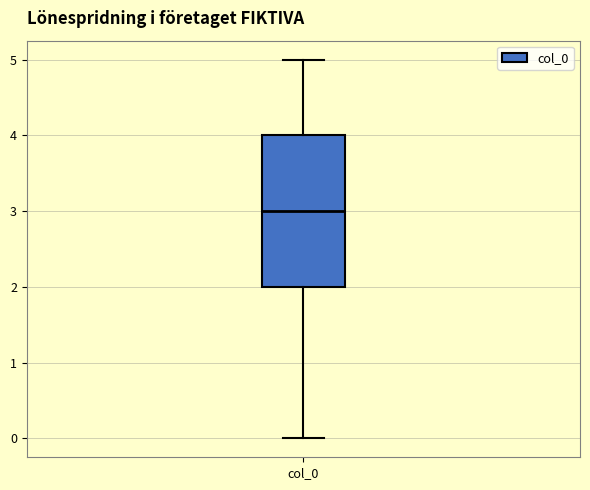

Transcribe this box plot: give where the median line is, the range the box spans, and where the two whiskers end, as read against the y-axis. The values are not printed on the chart, so give them approximately, as read against the axis.

median 3, box 2 to 4, whiskers 0 to 5